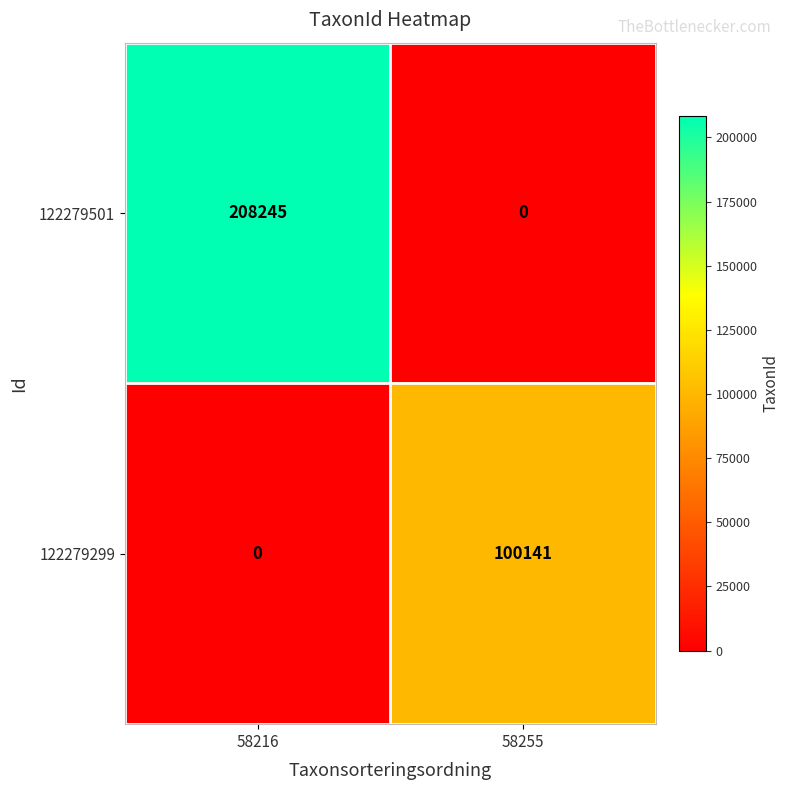

Which series has the widest spread of values?

122279501